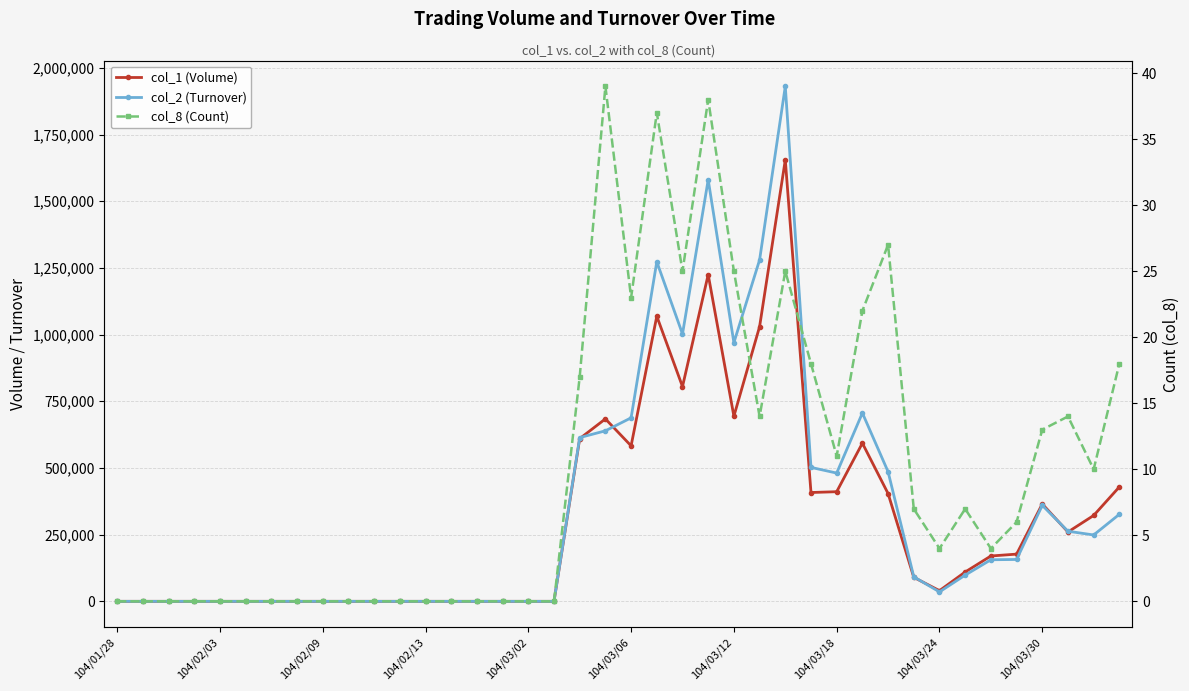

Does the chart have visible grid lines?

Yes